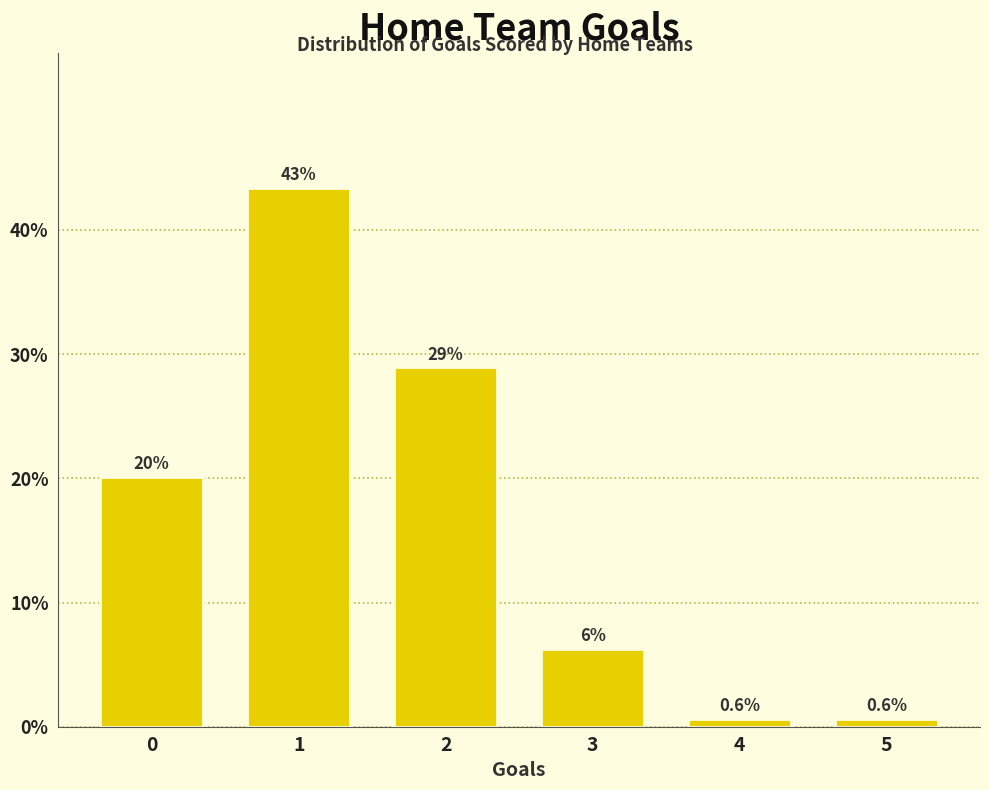

Reading left to right, extract all data points from this chart.

20.1	43.4	28.9	6.3	0.6	0.6